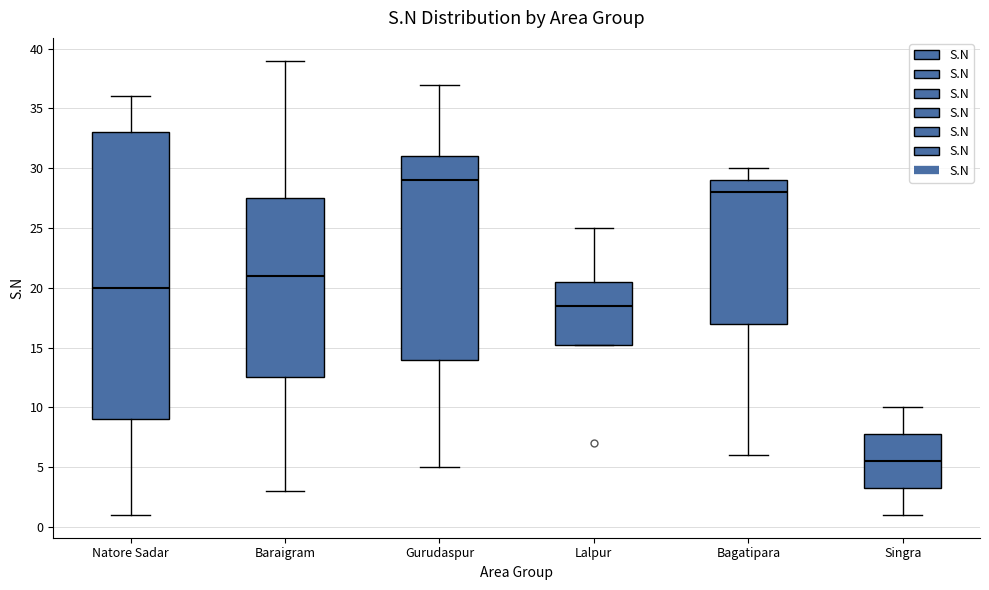

Comparing the boxes themselves (not the whiskers), which one is the tallest?

Natore Sadar